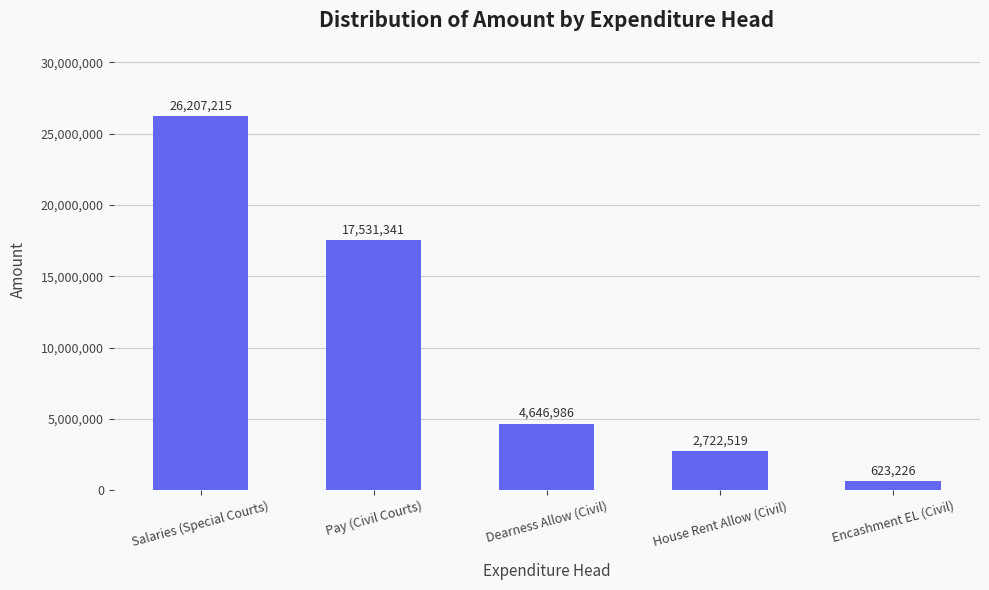

Are the bars horizontal?

No